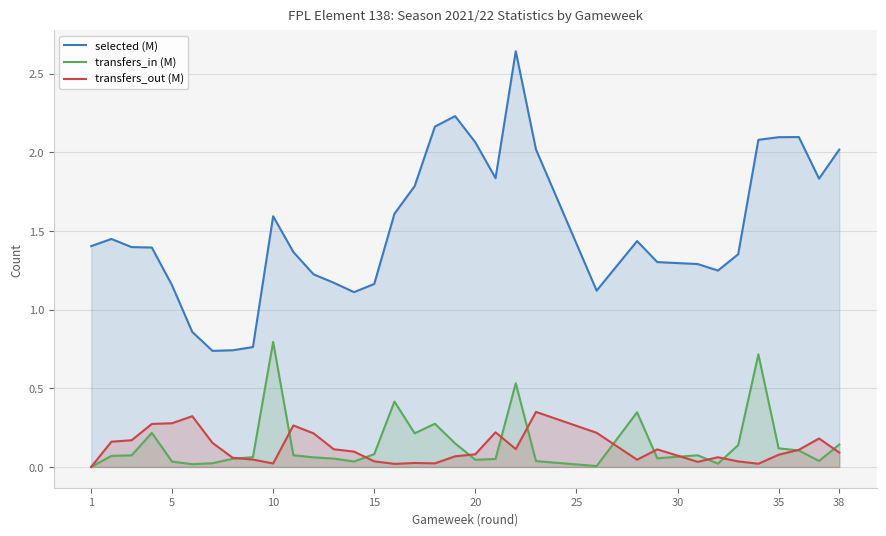

Which series has the largest range (max minus min)?

selected (M)